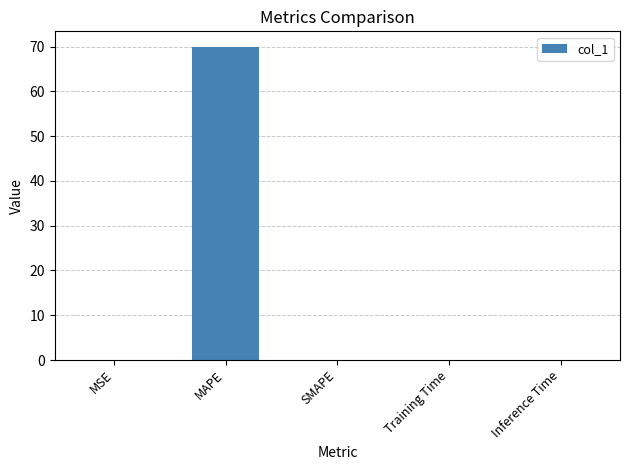

At which category does the chart reach its peak across all series?

MAPE